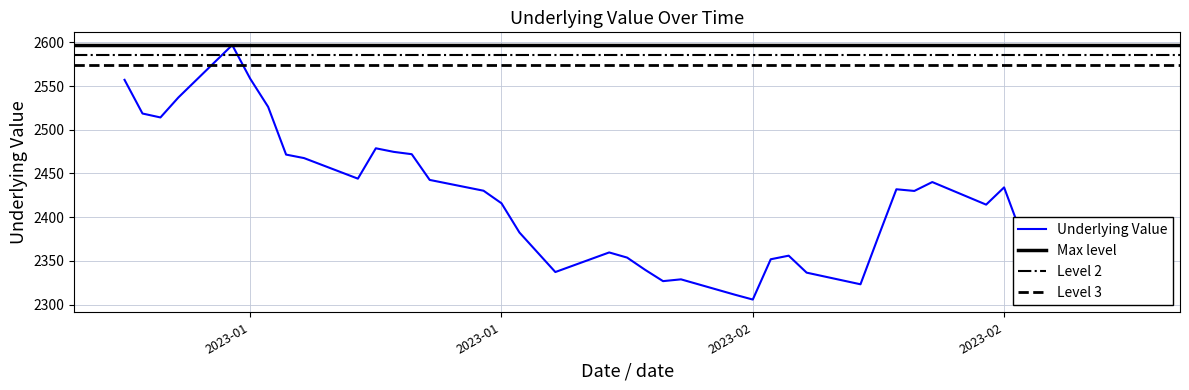

What is the ratio of the value at 2023-01-20 to the value at 2023-01-12?

1.0